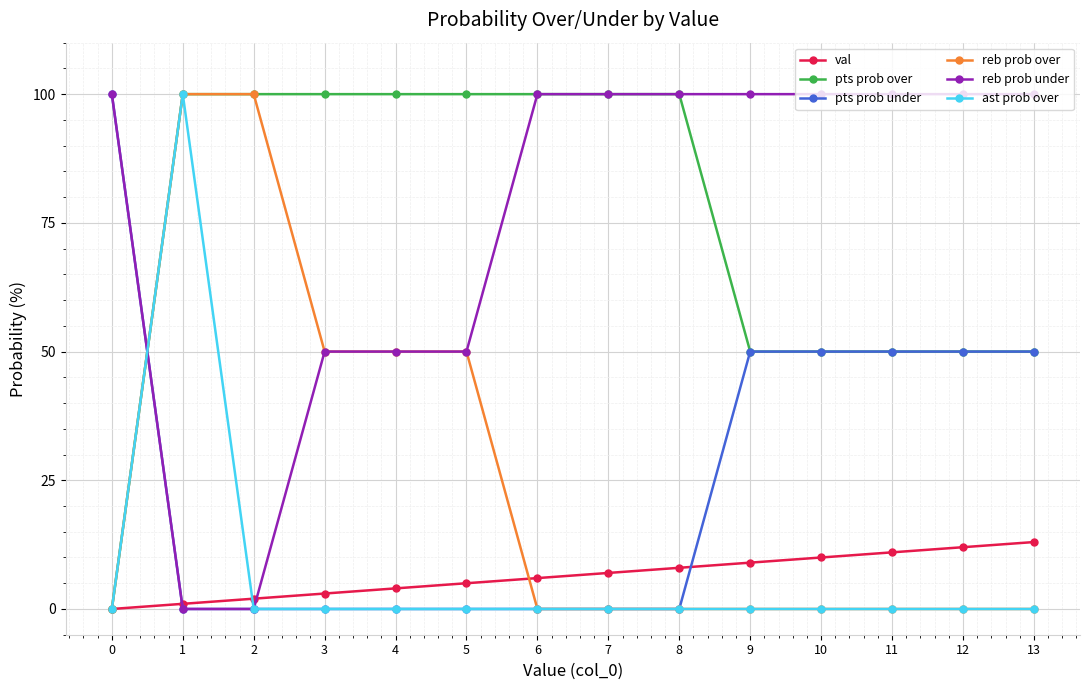

True or false: pts prob under has a value of 0 at 3.

True